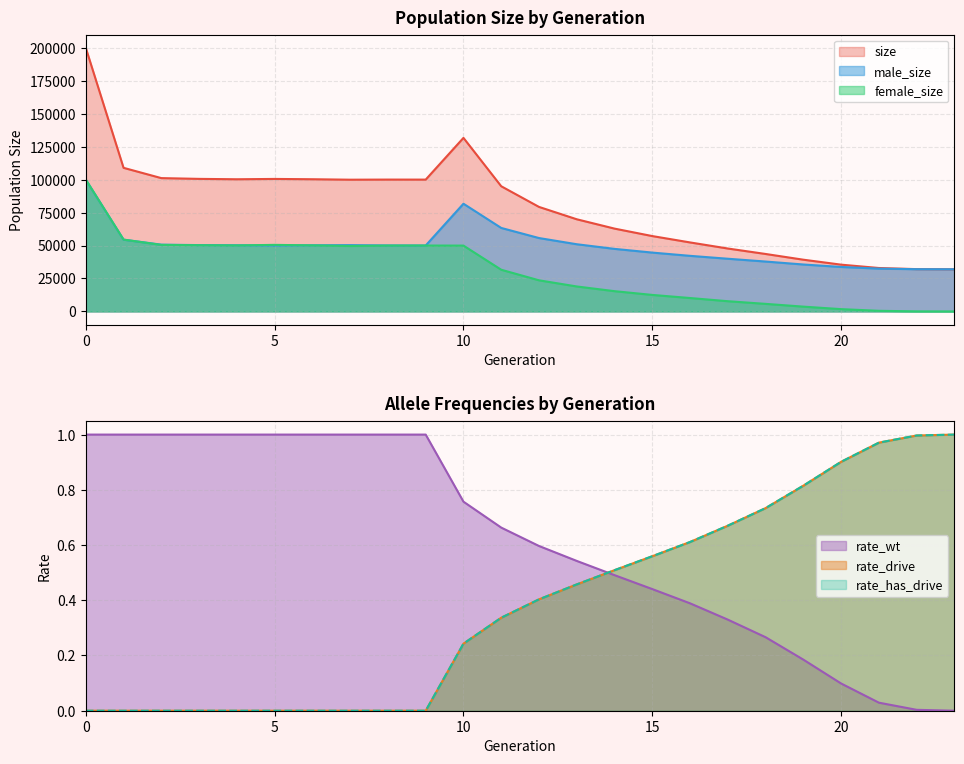

How many values in the male_size series are below 50093?

12